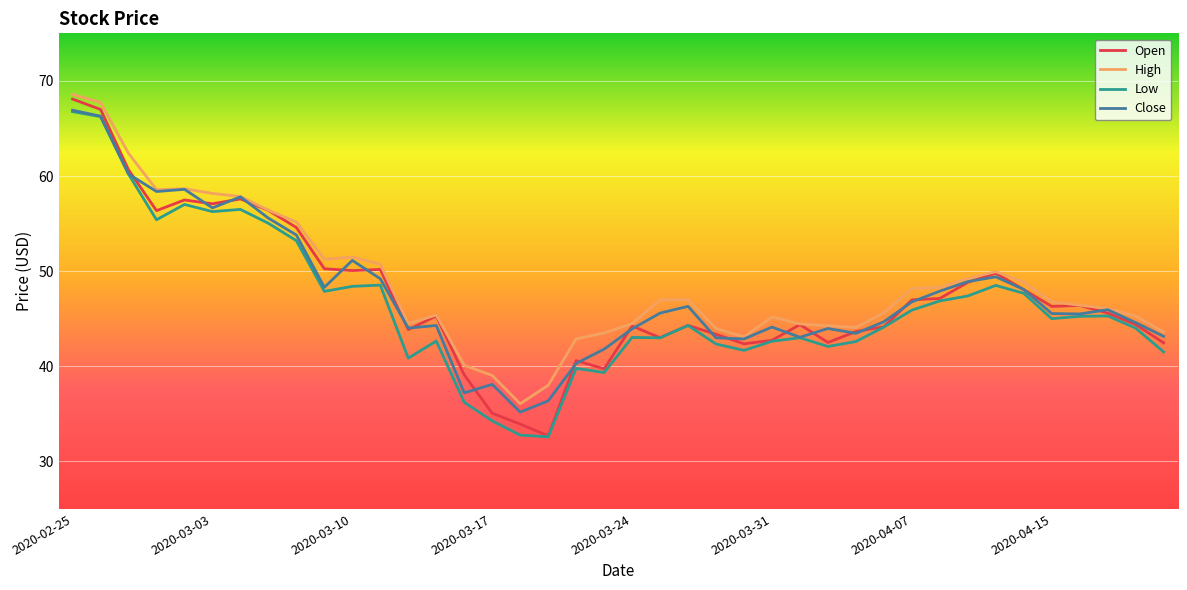

What is the smallest value displayed?

32.6